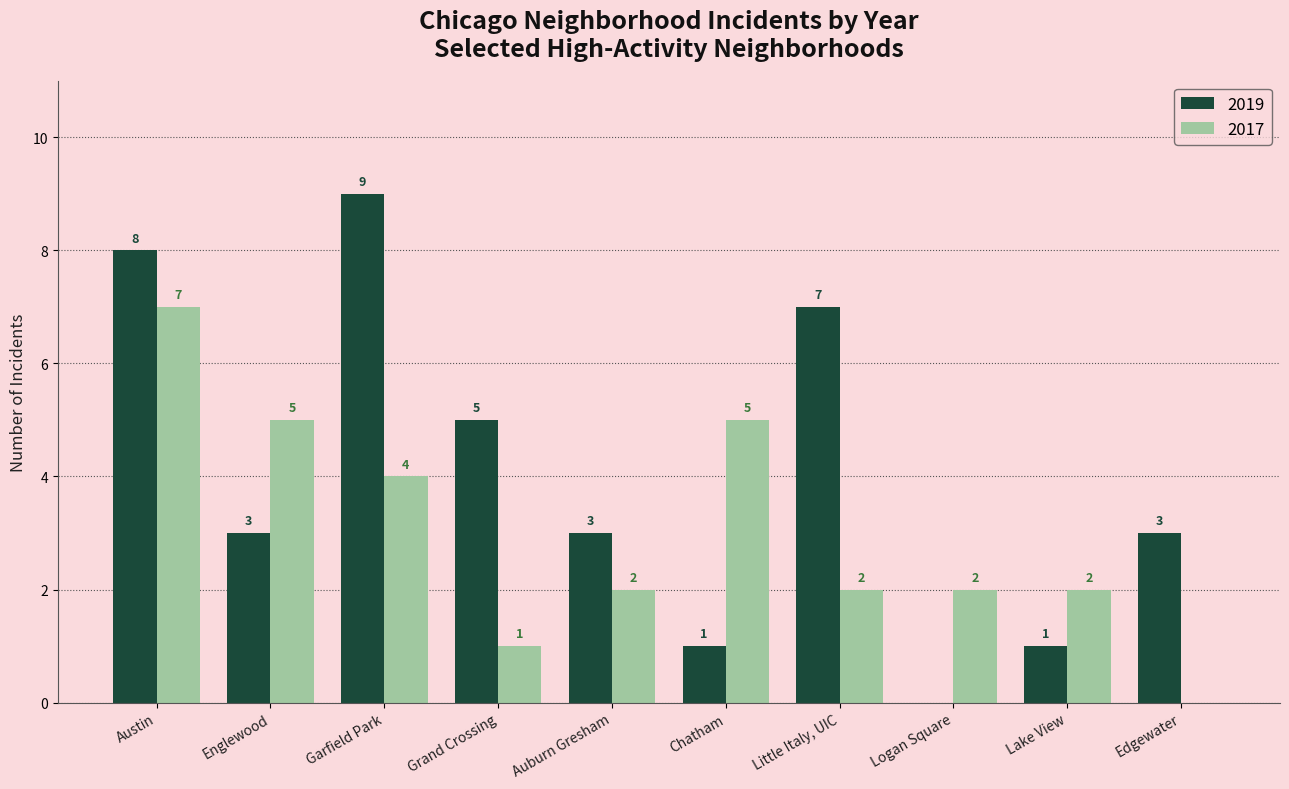

Is the value of 2017 at Auburn Gresham greater than the value of 2019 at Englewood?

No